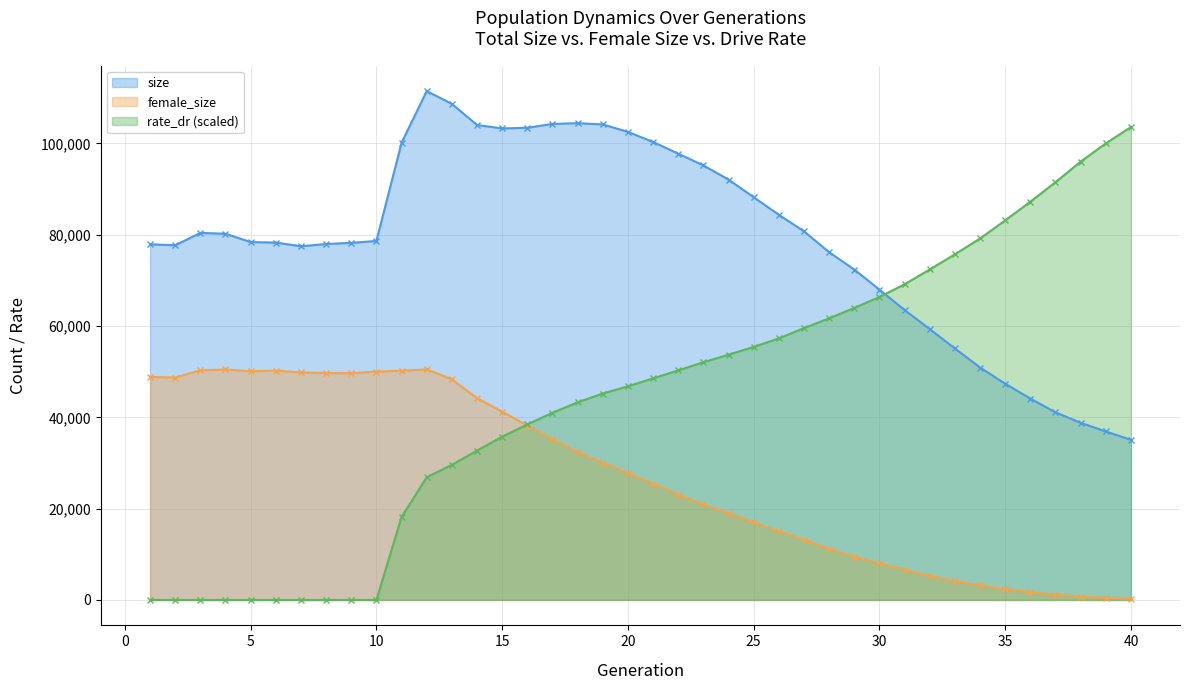

At which category is the sum across all series the highest?

12